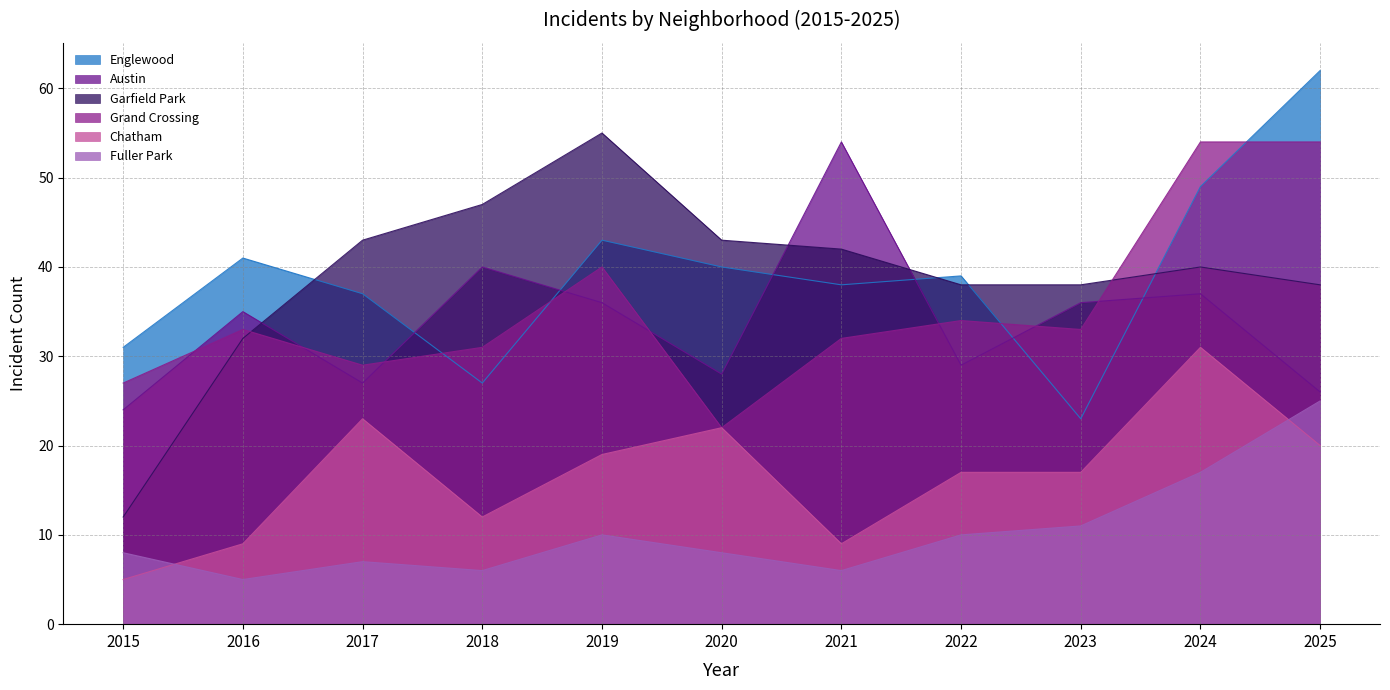

True or false: Austin and Grand Crossing cross at least once.

True